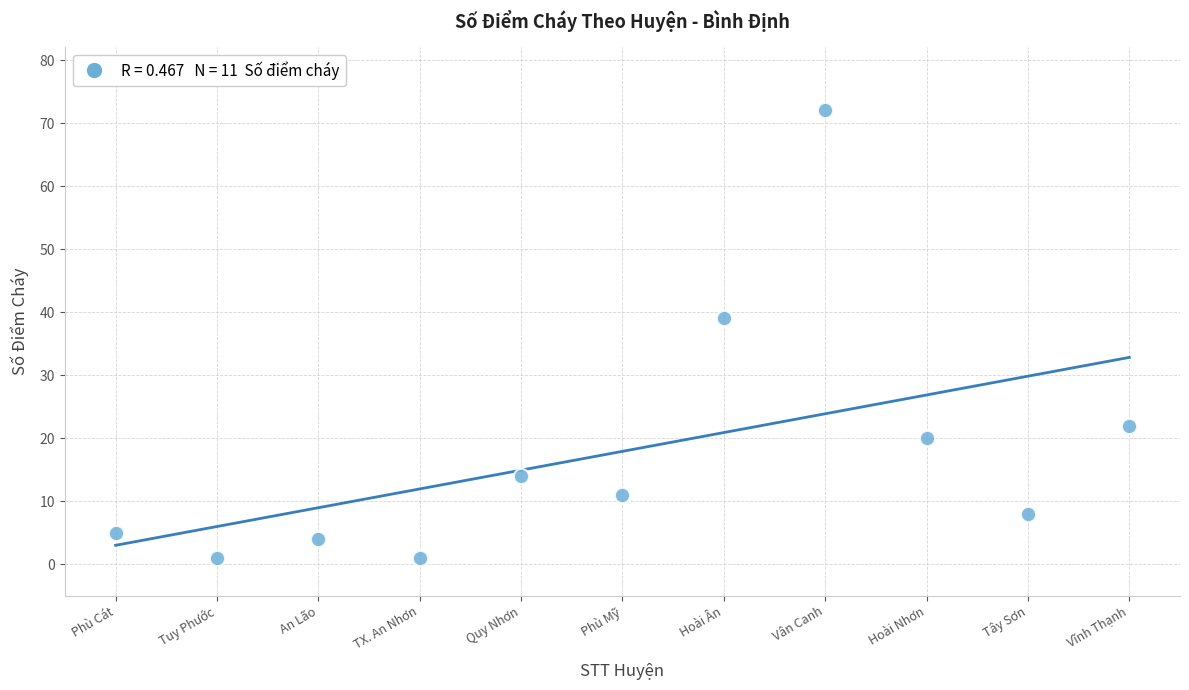

What Y value in the scatter plot is closest to 36?

39